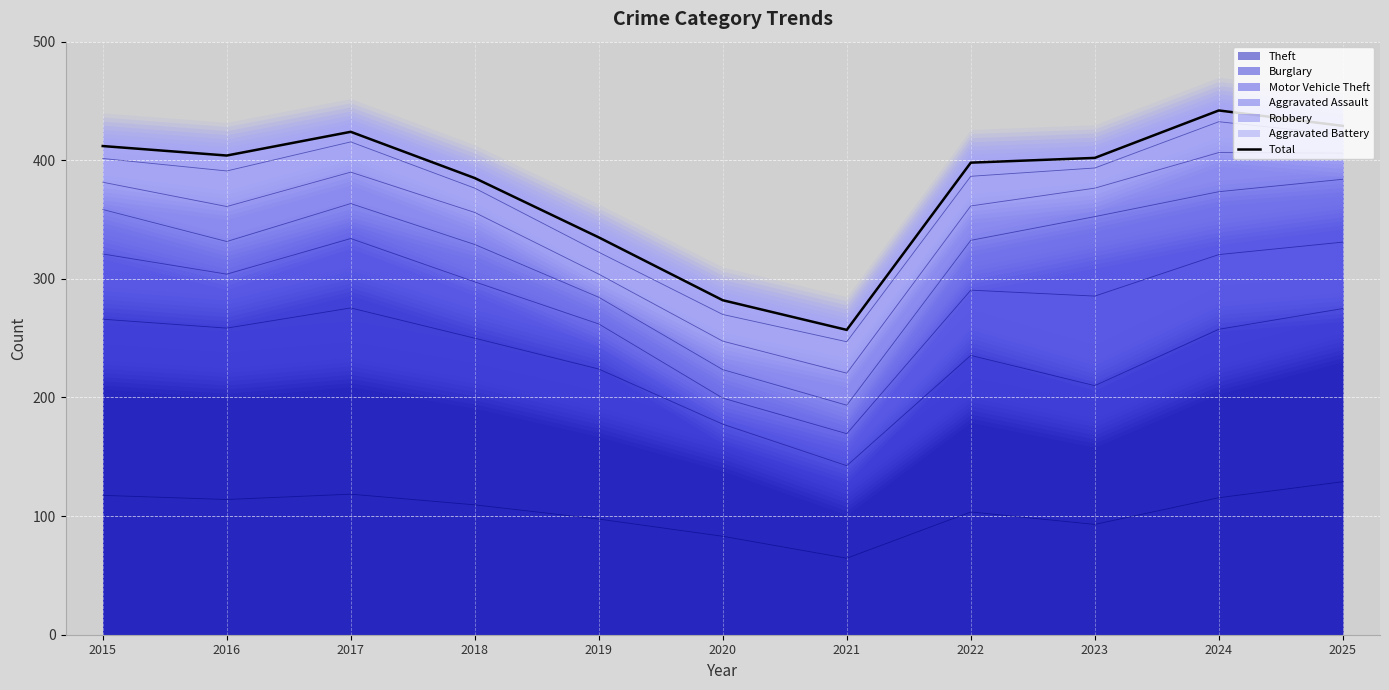

Reading left to right, extract all data points from this chart.

412	404	424	385	335	282	257	398	402	442	429